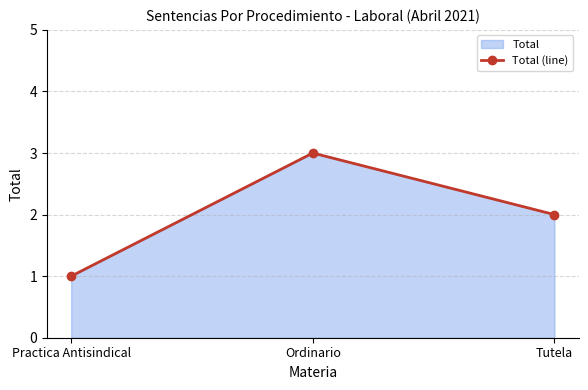

What is the smallest value displayed?

1